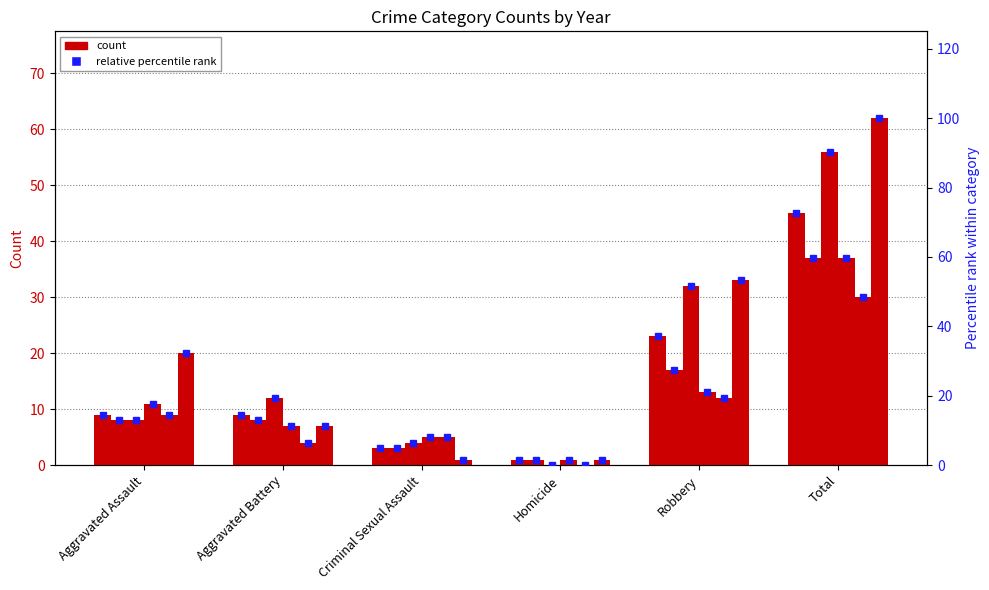

What is the sum of the 2017 values at Aggravated Battery and Aggravated Assault?

16